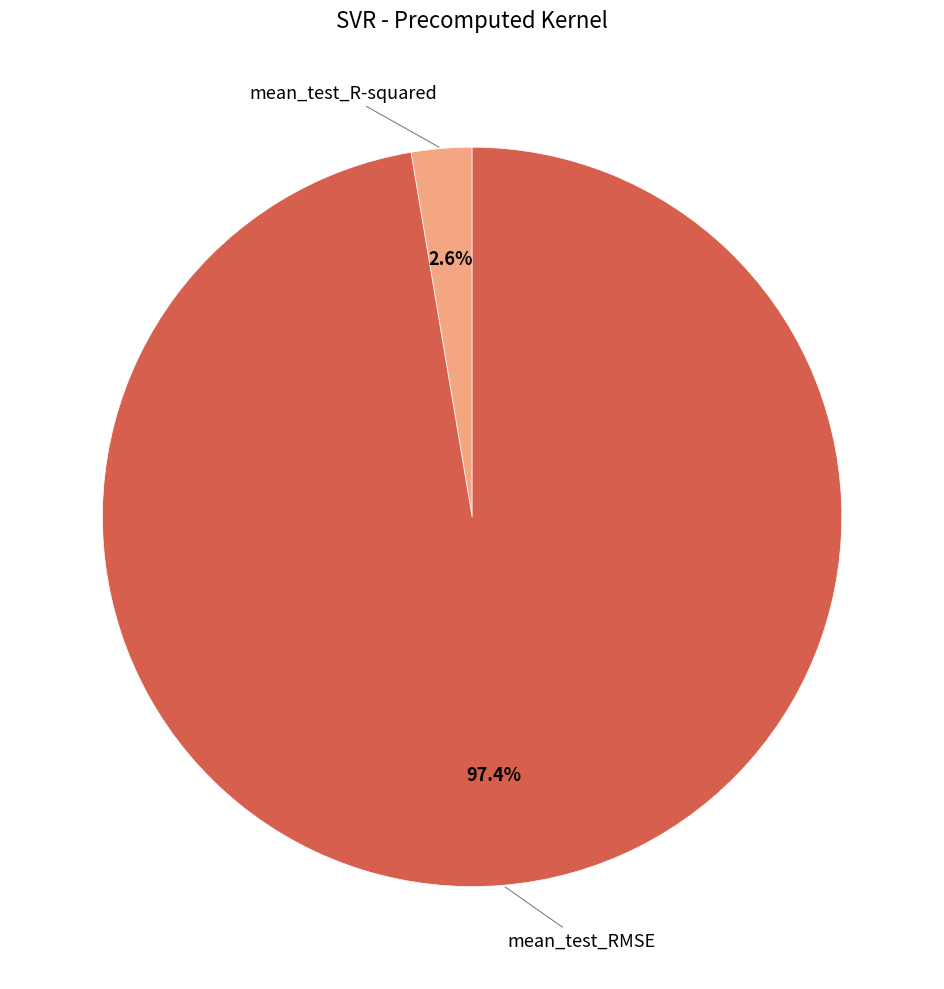

Is mean_test_RMSE the majority of the pie?

Yes